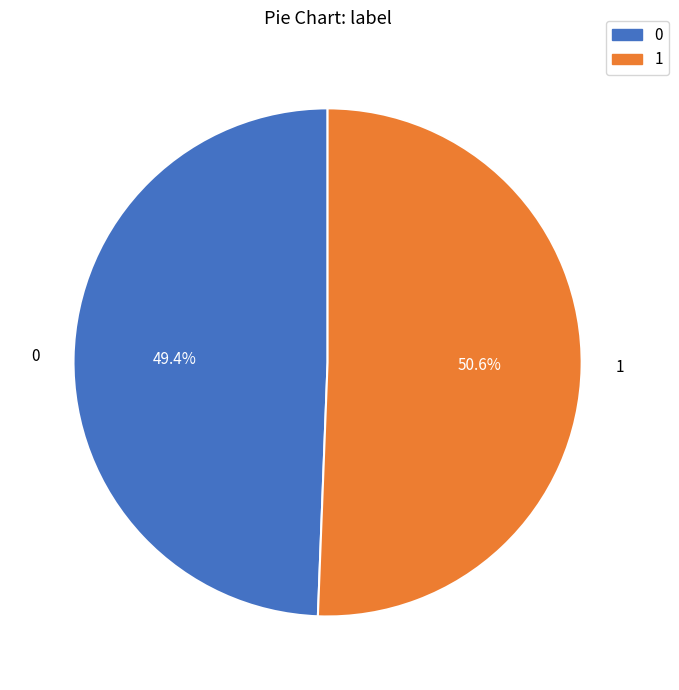

True or false: 1 accounts for 51% of the total.

True